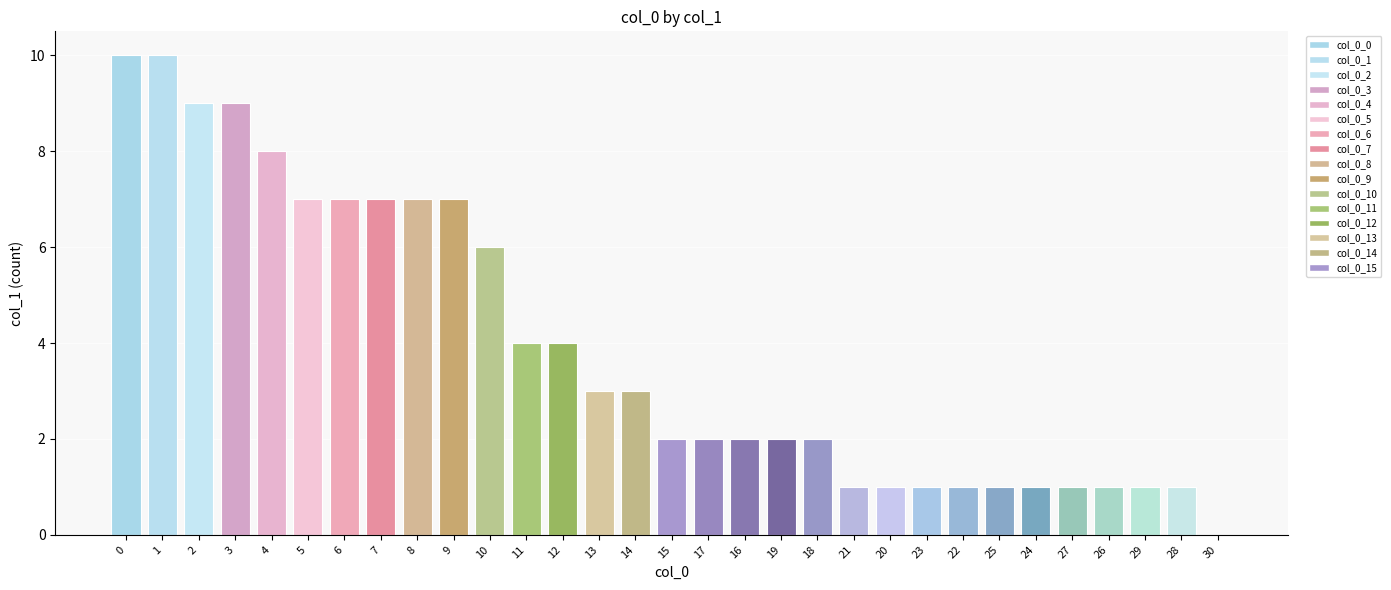

Between 1 and 26, which is larger?

1